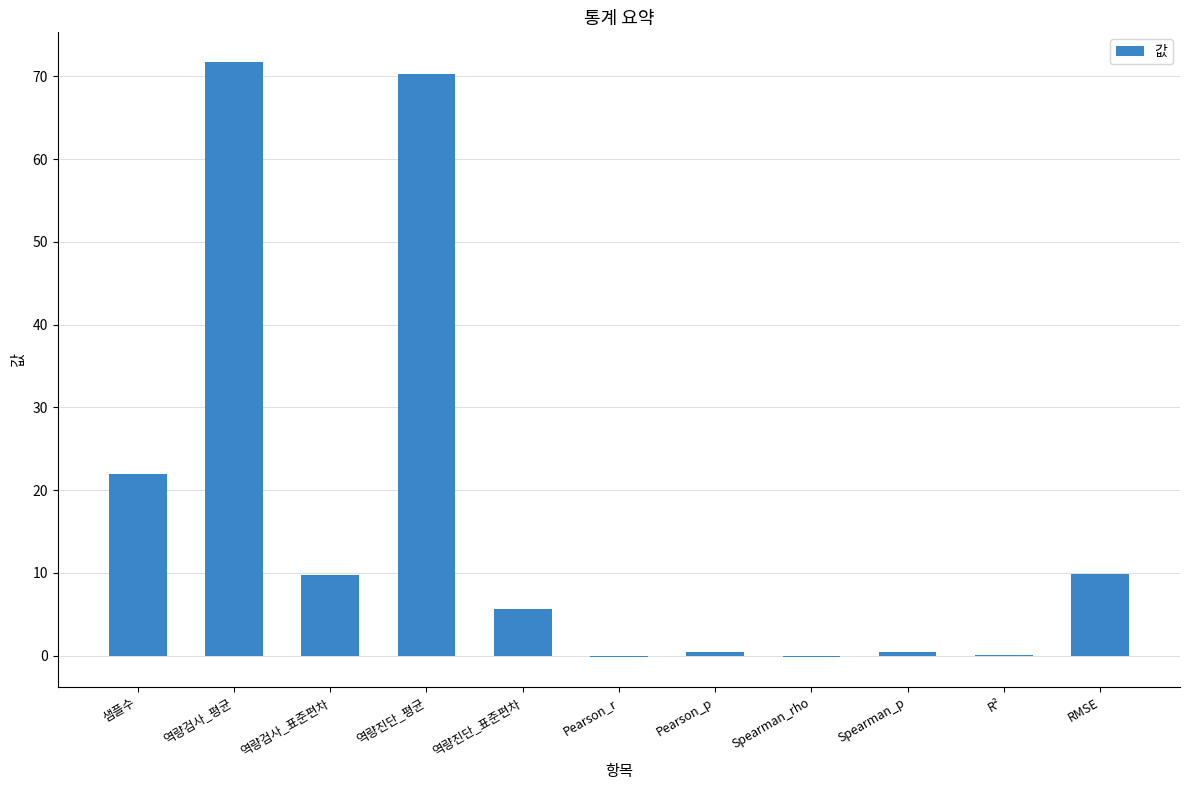

Between 역량진단_평균 and Spearman_rho, which is larger?

역량진단_평균